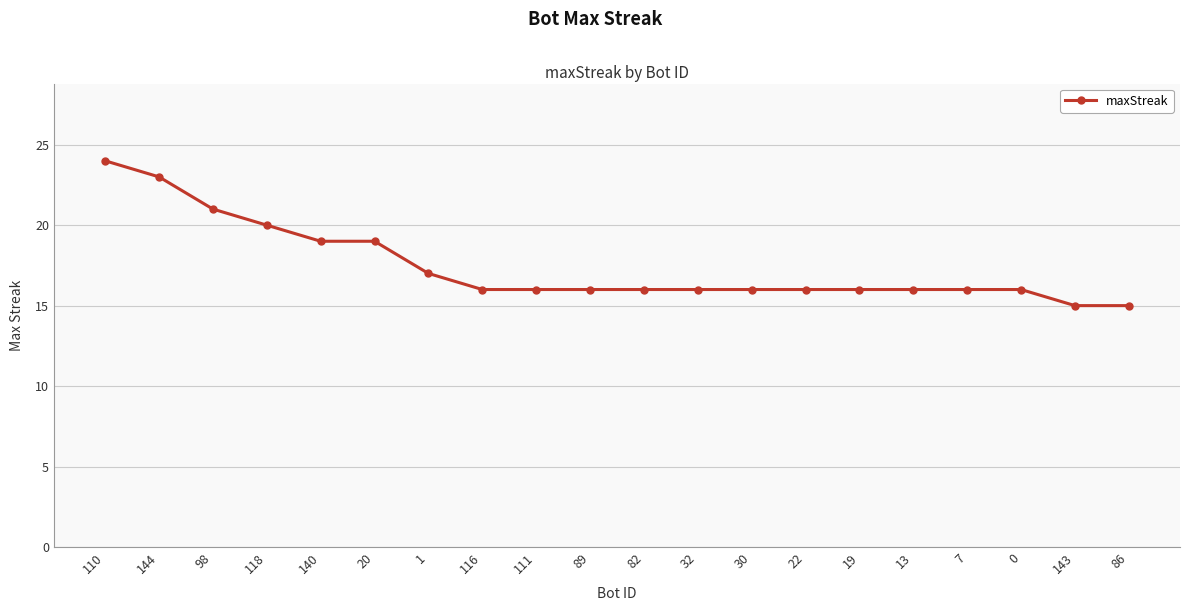

Reading right to left, what are all the values shown in this chart?

86=15	143=15	0=16	7=16	13=16	19=16	22=16	30=16	32=16	82=16	89=16	111=16	116=16	1=17	20=19	140=19	118=20	98=21	144=23	110=24